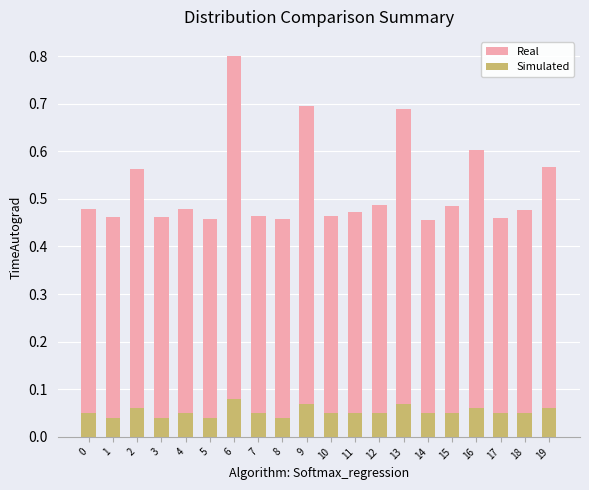

The Real series shows 0.5 at 17. True or false?

True